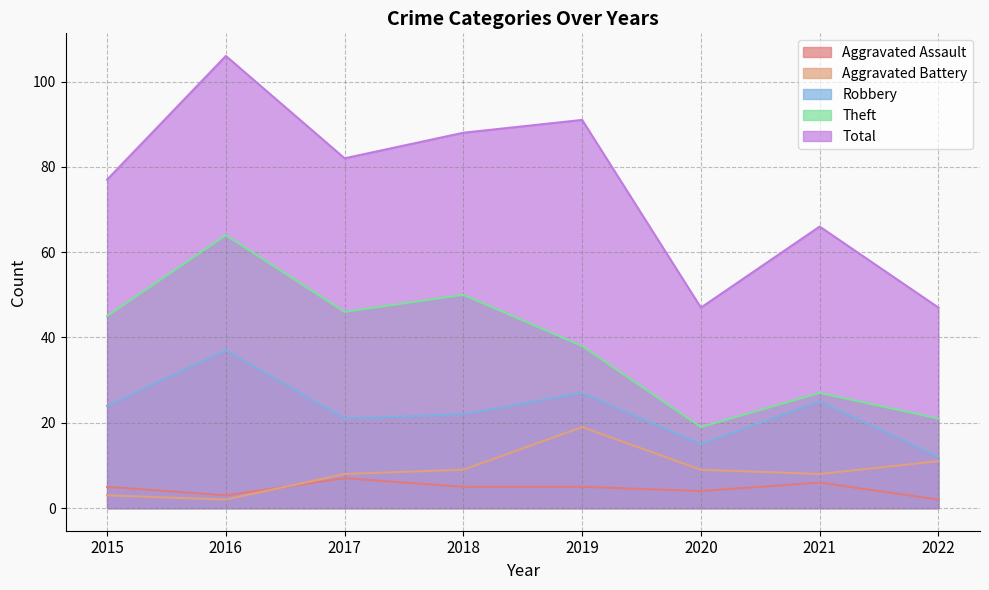

What is the difference between the second highest and second lowest values in the Aggravated Battery series?

8